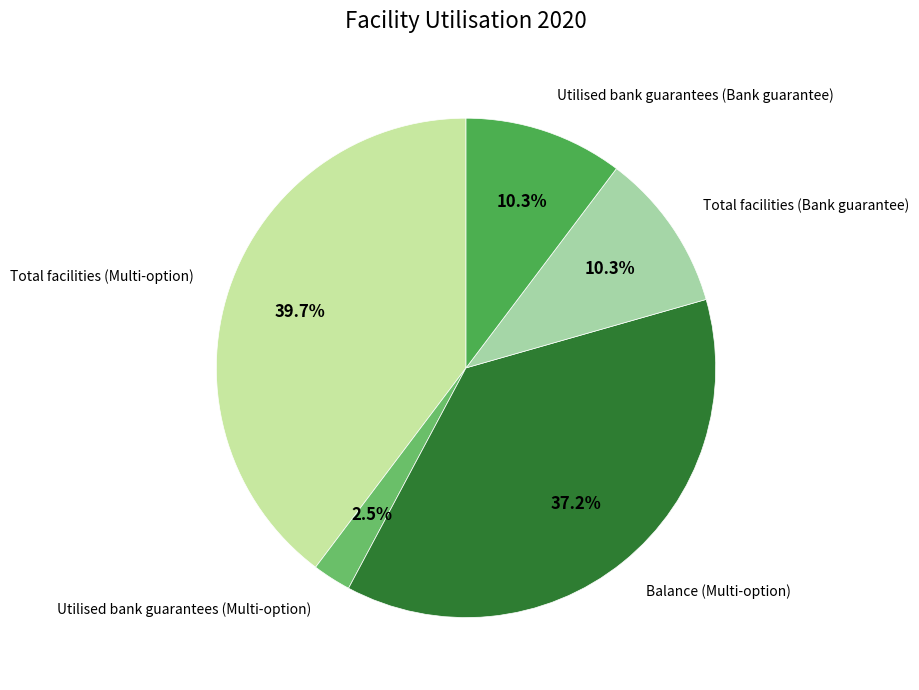

How many segments does this pie chart have?

5